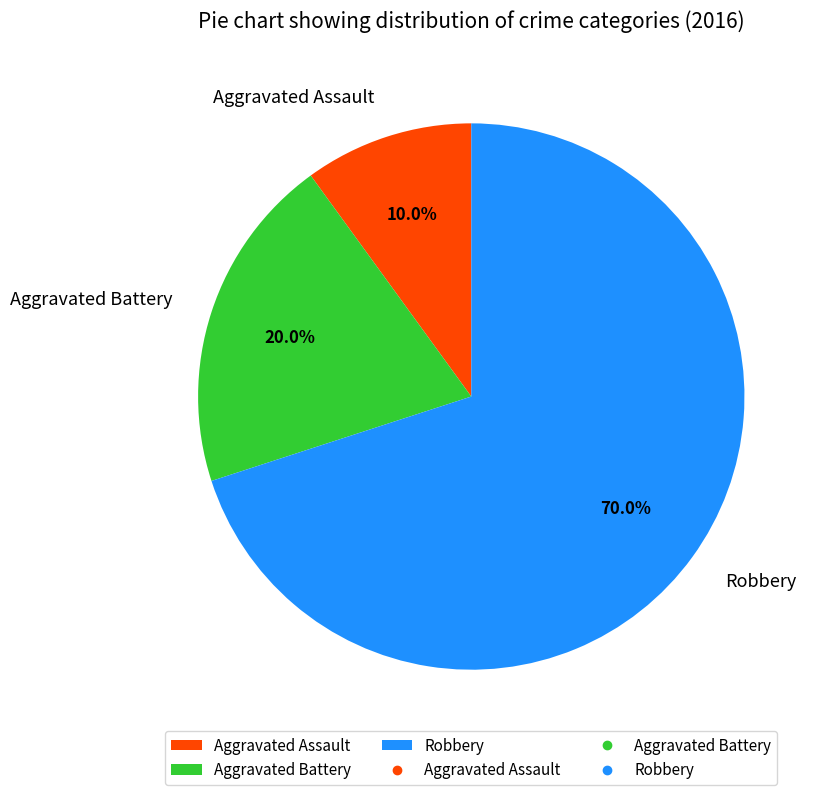

Which category has the biggest portion of the pie?

Robbery